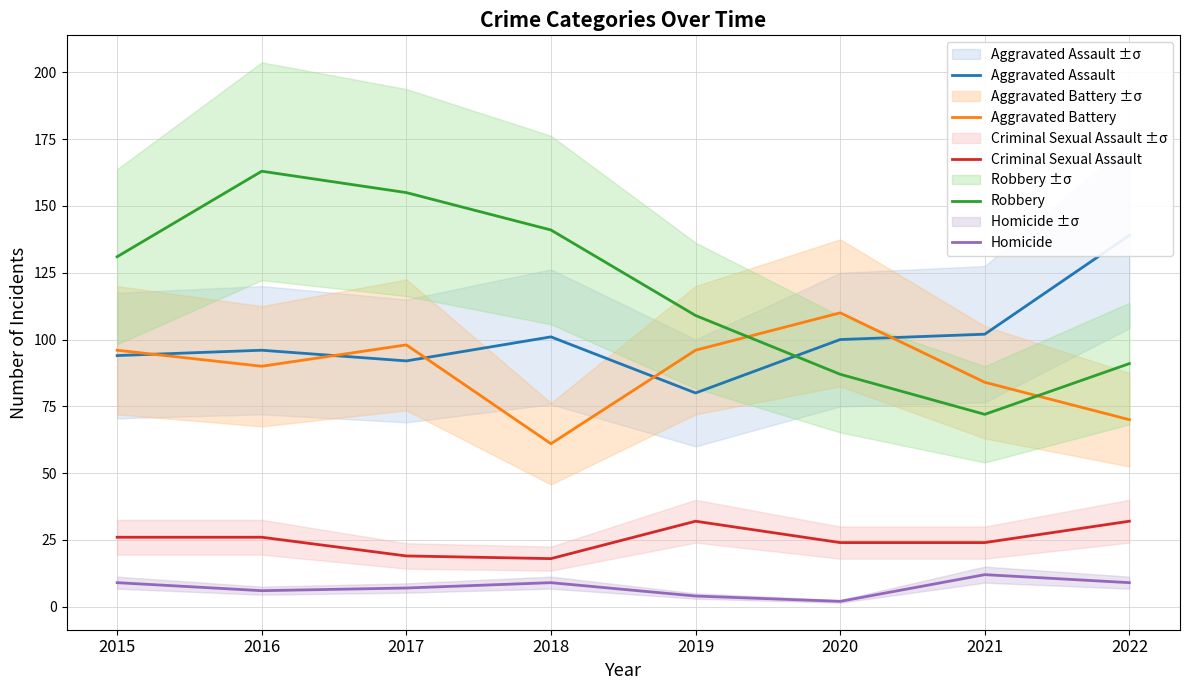

Is it true that Criminal Sexual Assault equals 11 at 2017?

False